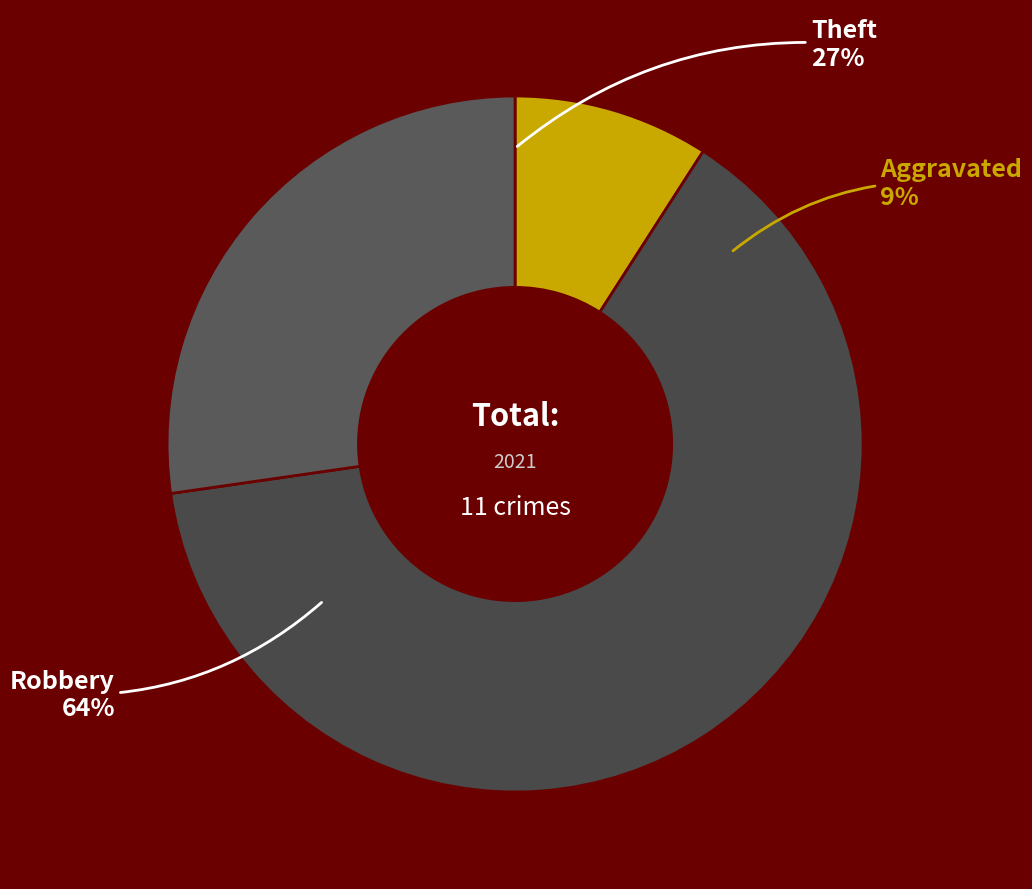

Is there any slice that represents more than half of the pie?

Yes